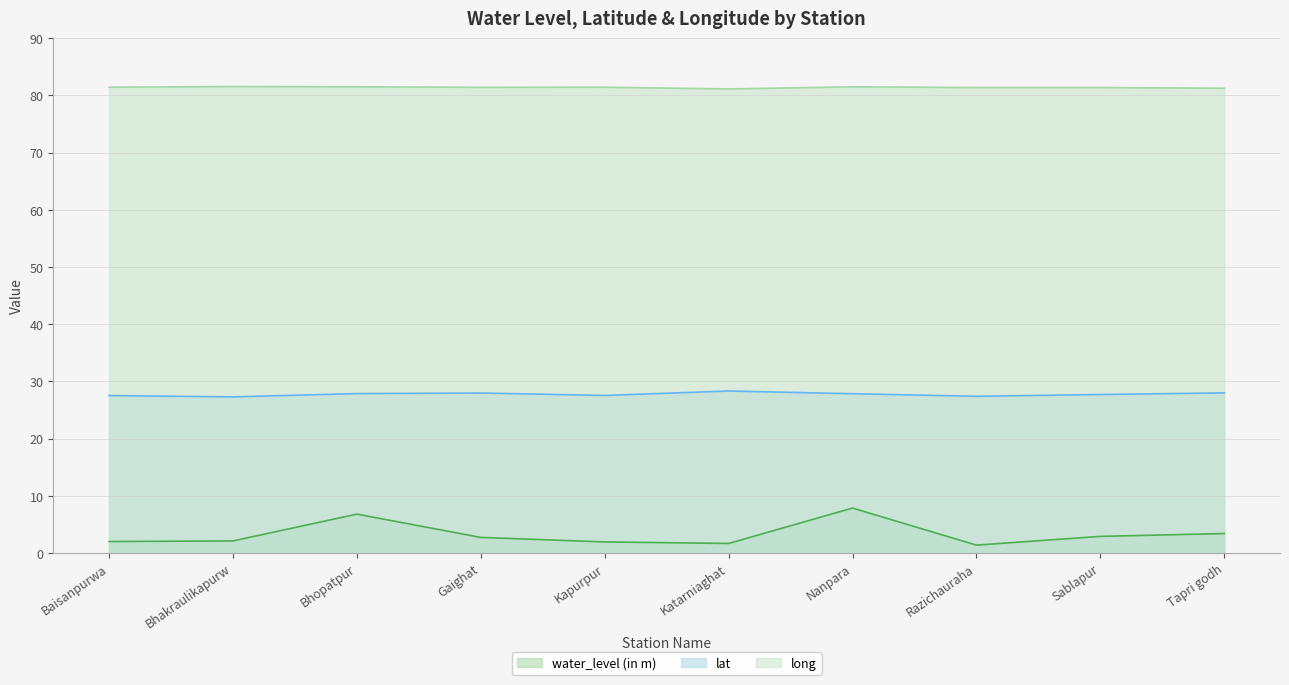

What is the smallest value displayed?

1.4